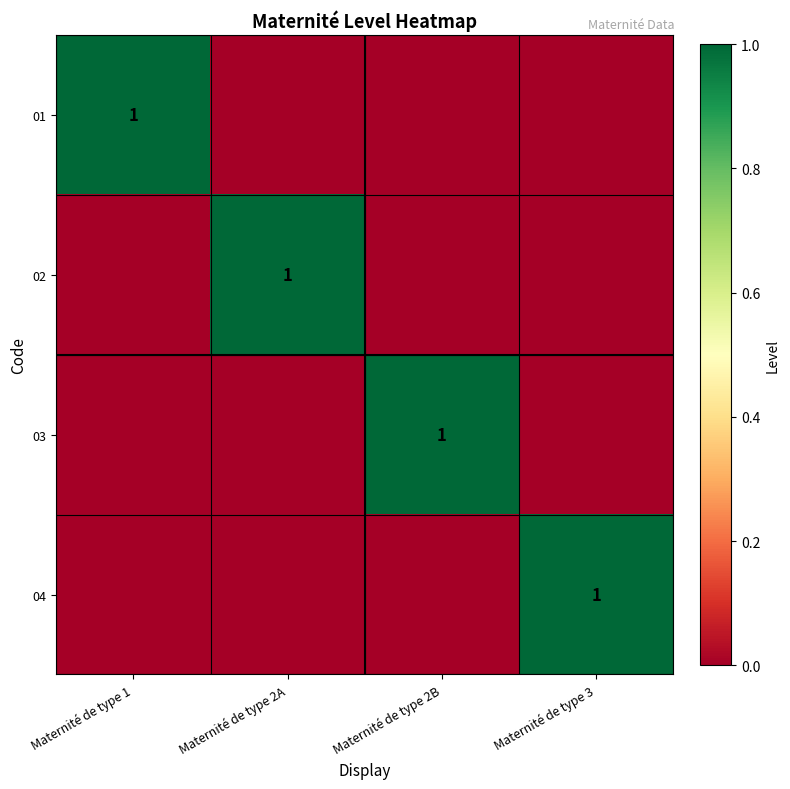

Is it true that 01 equals 1 at Maternité de type 1?

True